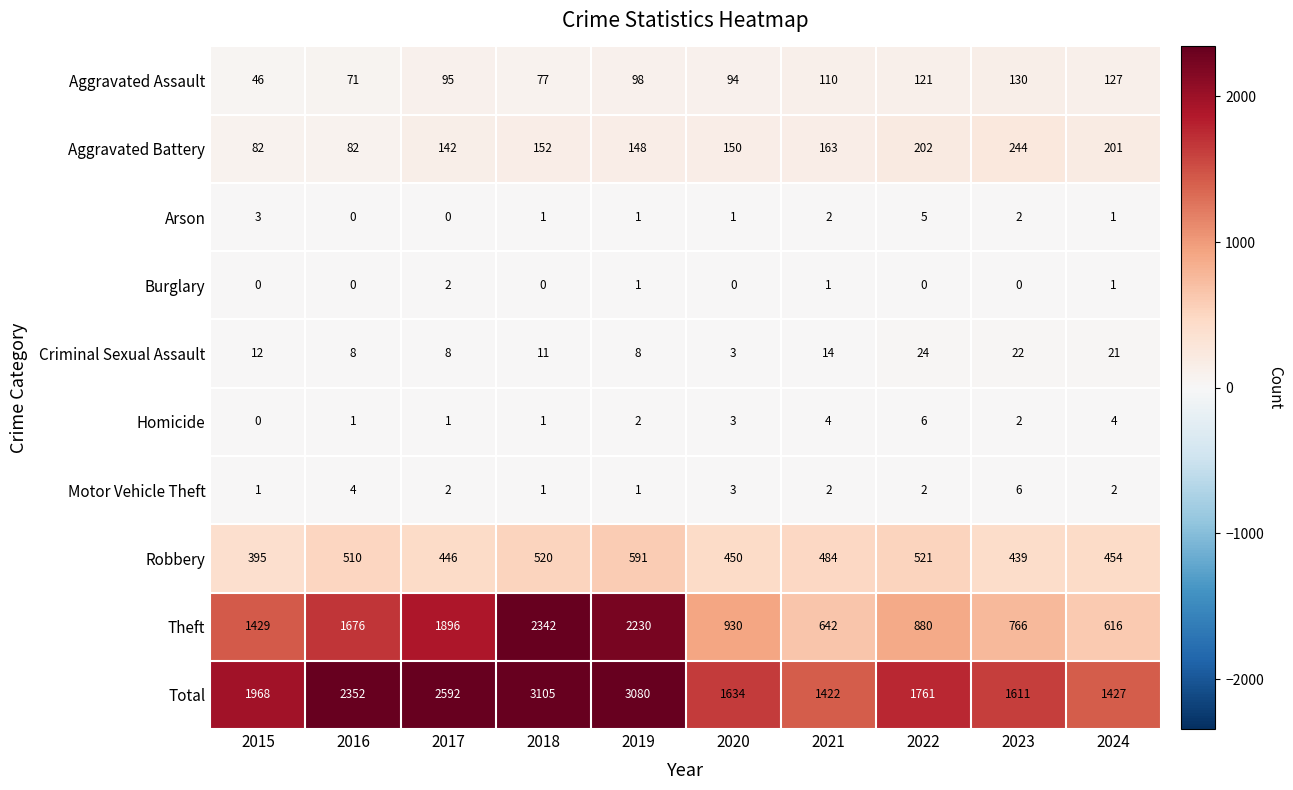

At which label does Total reach its minimum?

2021